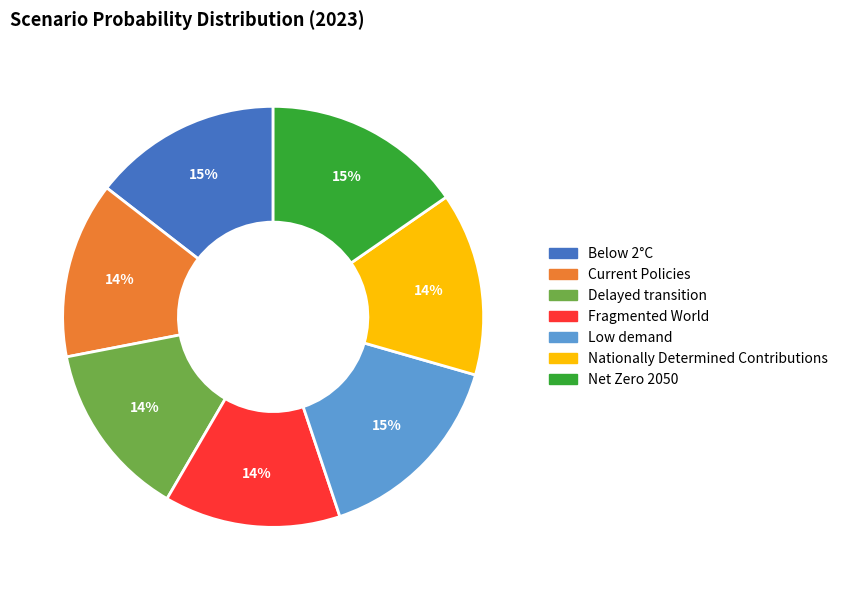

Count the number of slices in the pie.

7